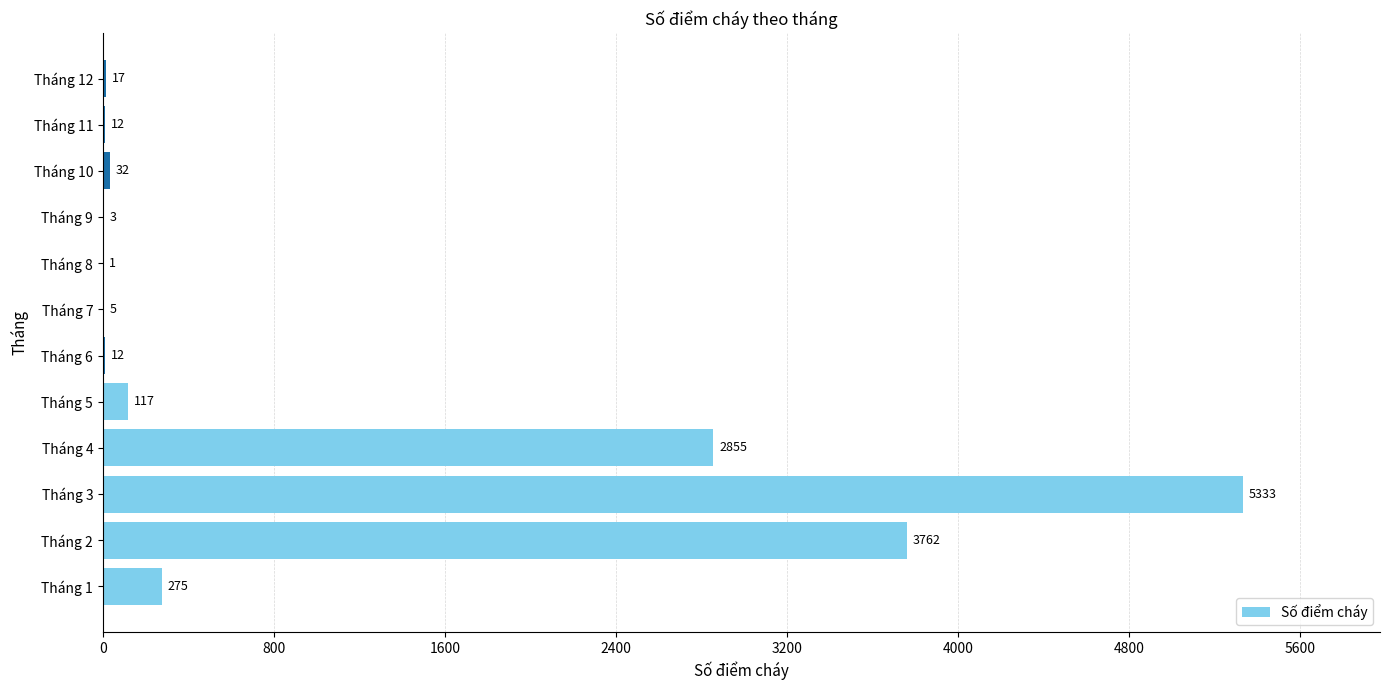

What is the greatest value displayed?

5333